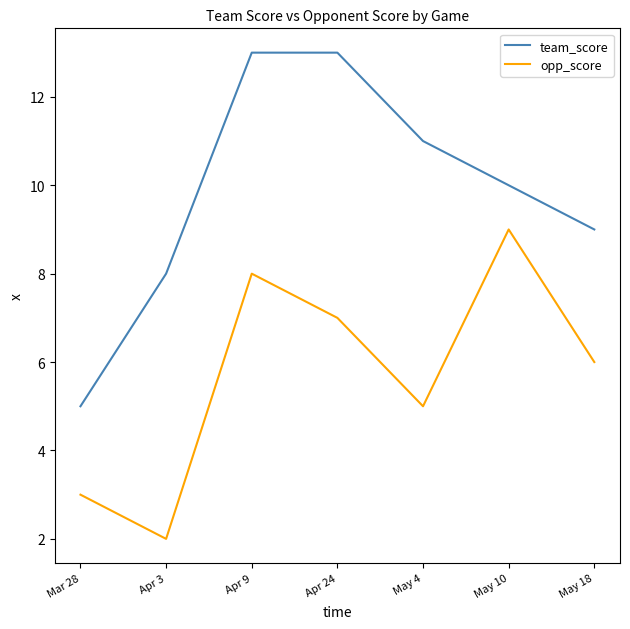

True or false: team_score has more than 1 interior local peaks.

False